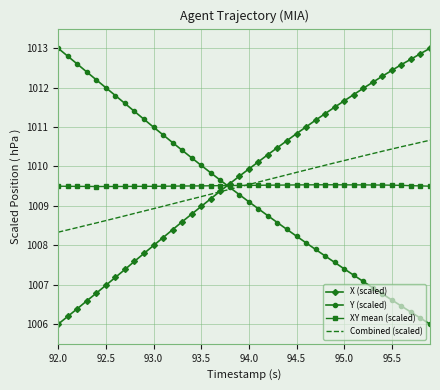

What is the highest value of the Combined (scaled) series?

1010.7